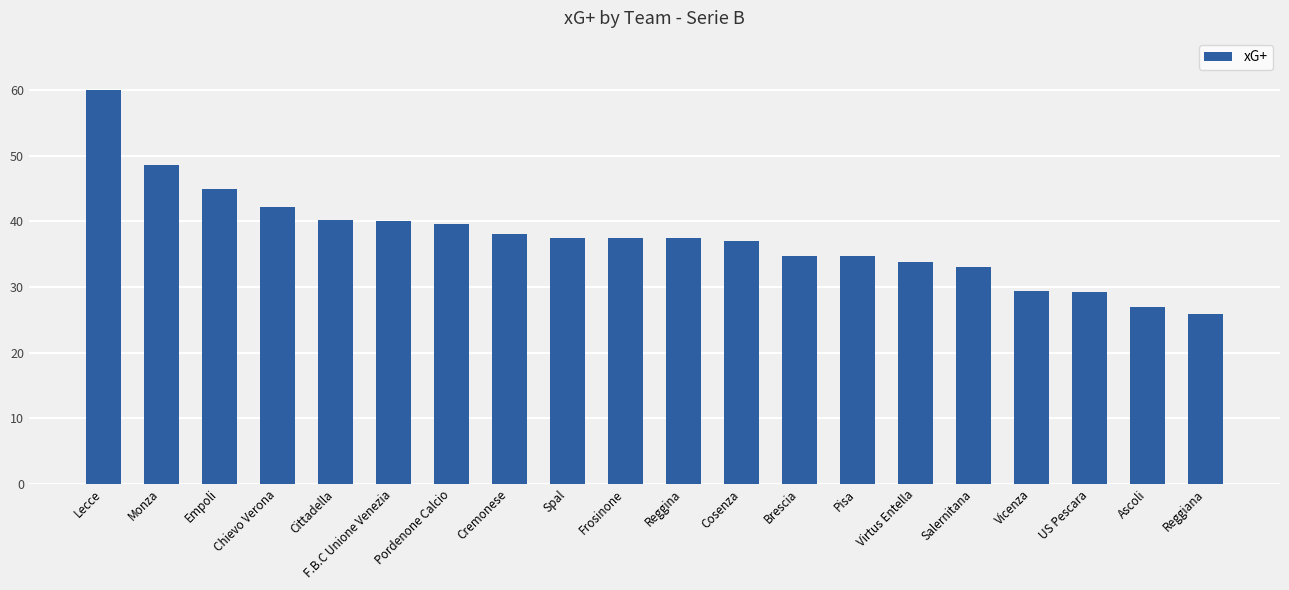

Is it true that the value at US Pescara is 29.3?

True